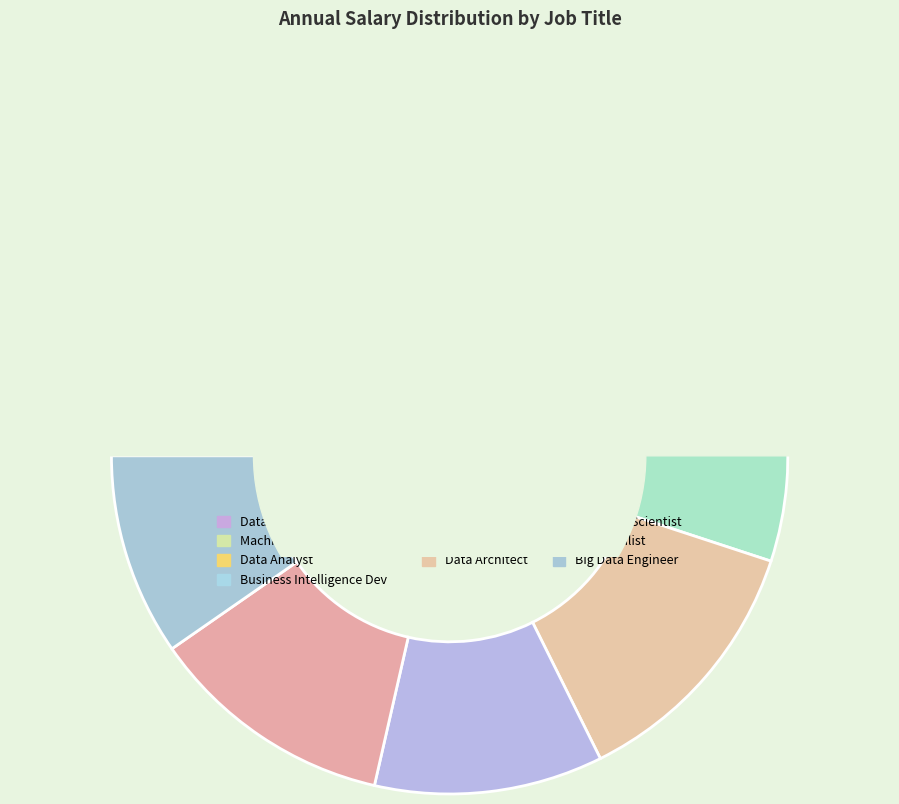

Is it true that Data Analyst is 6% of the pie?

True